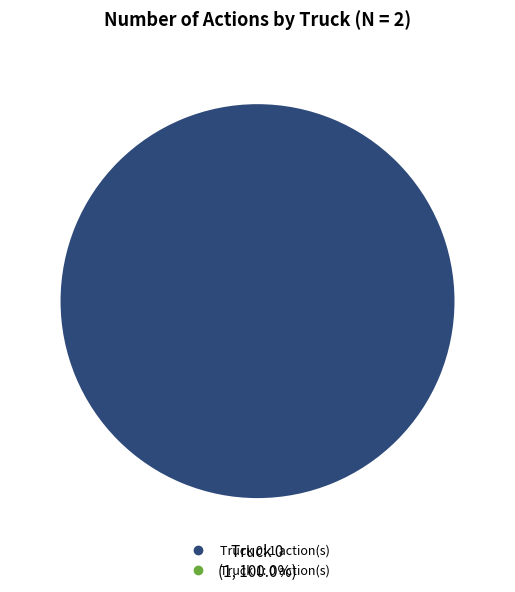

Is there any slice that represents more than half of the pie?

Yes